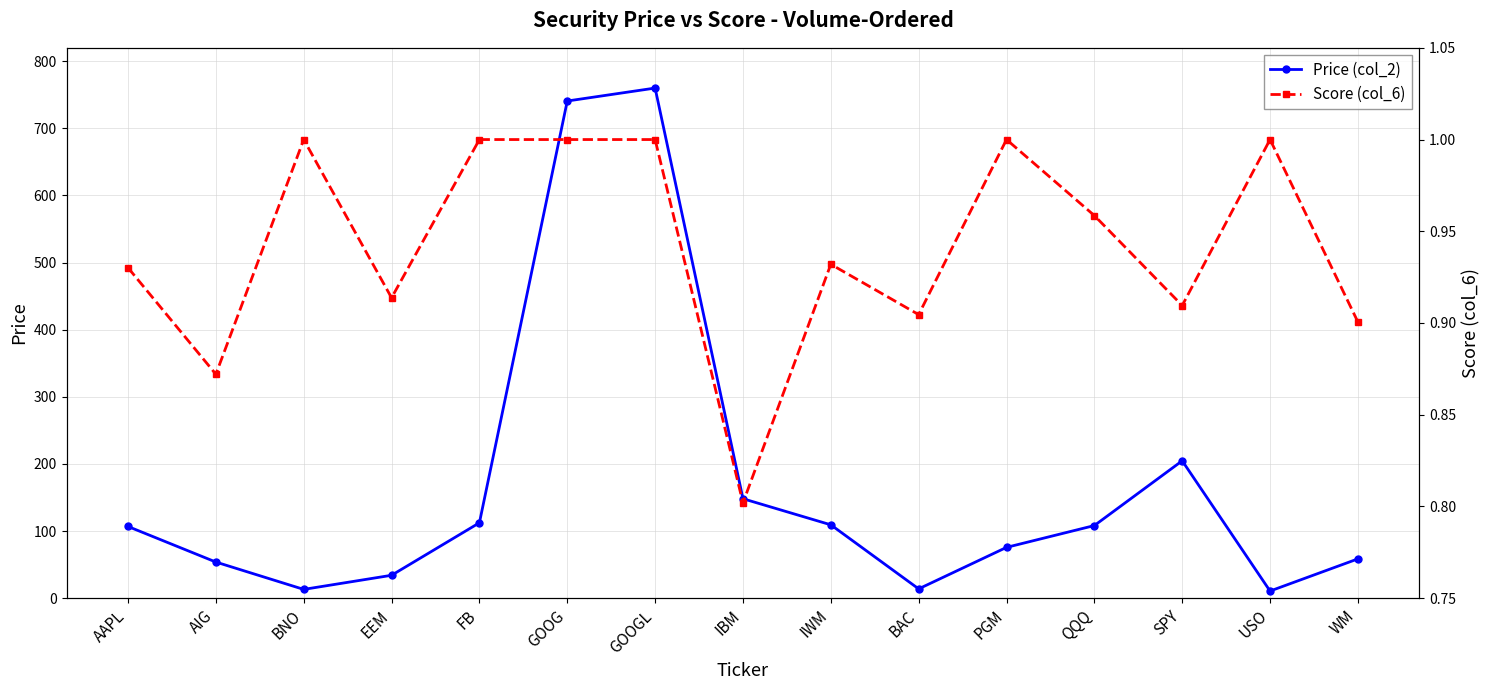

Reading left to right, extract all data points from this chart.

Price (col_2): AAPL=106.7	AIG=53.7	BNO=13.0	EEM=34.0	FB=112.2	GOOG=740.8	GOOGL=760.0	IBM=148.1	IWM=109.2	BAC=13.8	PGM=75.6	QQQ=108.1	SPY=204.6	USO=10.5	WM=58.5
Score (col_6): AAPL=0.9	AIG=0.9	BNO=1.0	EEM=0.9	FB=1.0	GOOG=1.0	GOOGL=1.0	IBM=0.8	IWM=0.9	BAC=0.9	PGM=1.0	QQQ=1.0	SPY=0.9	USO=1.0	WM=0.9